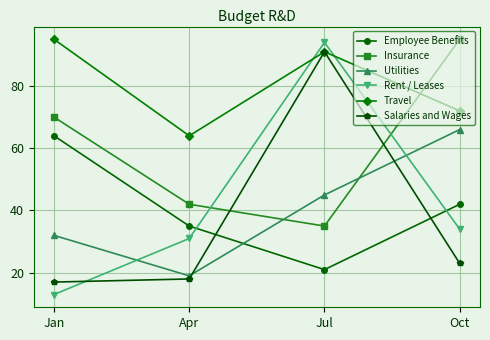

Reading left to right, list all the values displayed in this chart.

Employee Benefits: Jan=64	Apr=35	Jul=21	Oct=42
Insurance: Jan=70	Apr=42	Jul=35	Oct=95
Utilities: Jan=32	Apr=19	Jul=45	Oct=66
Rent / Leases: Jan=13	Apr=31	Jul=94	Oct=34
Travel: Jan=95	Apr=64	Jul=91	Oct=72
Salaries and Wages: Jan=17	Apr=18	Jul=91	Oct=23